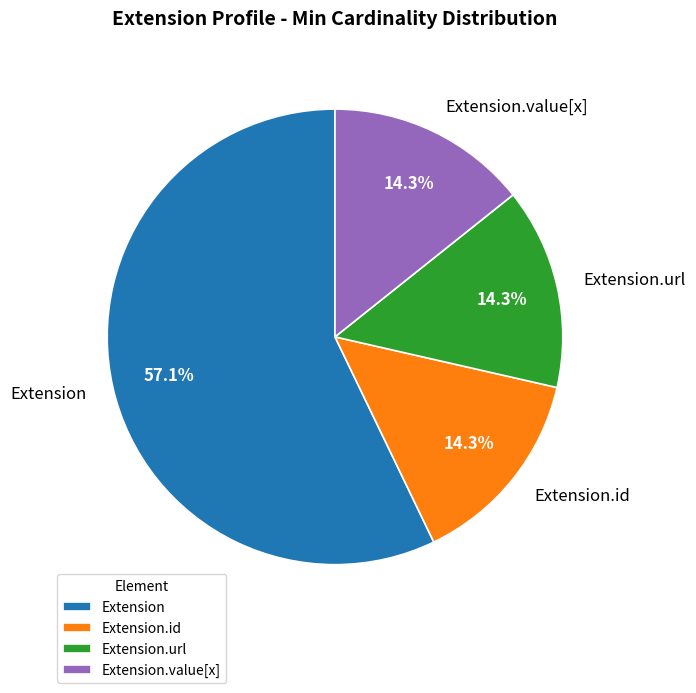

How many slices are in this pie chart?

4